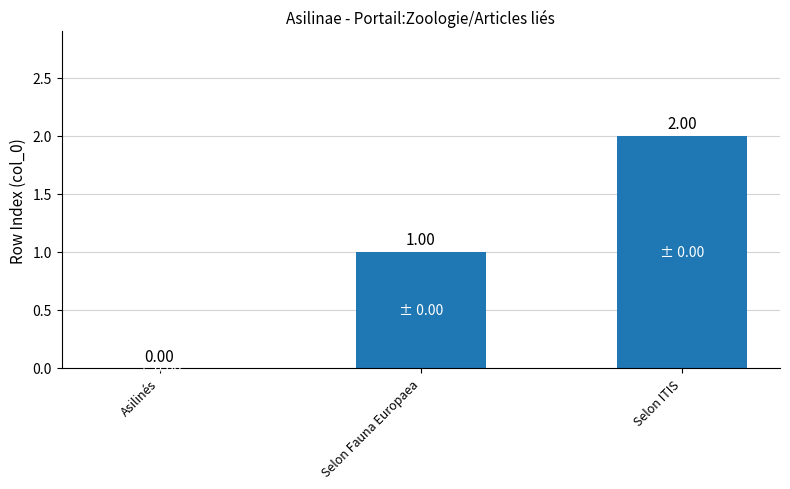

True or false: the data shows 1 at Selon ITIS.

False